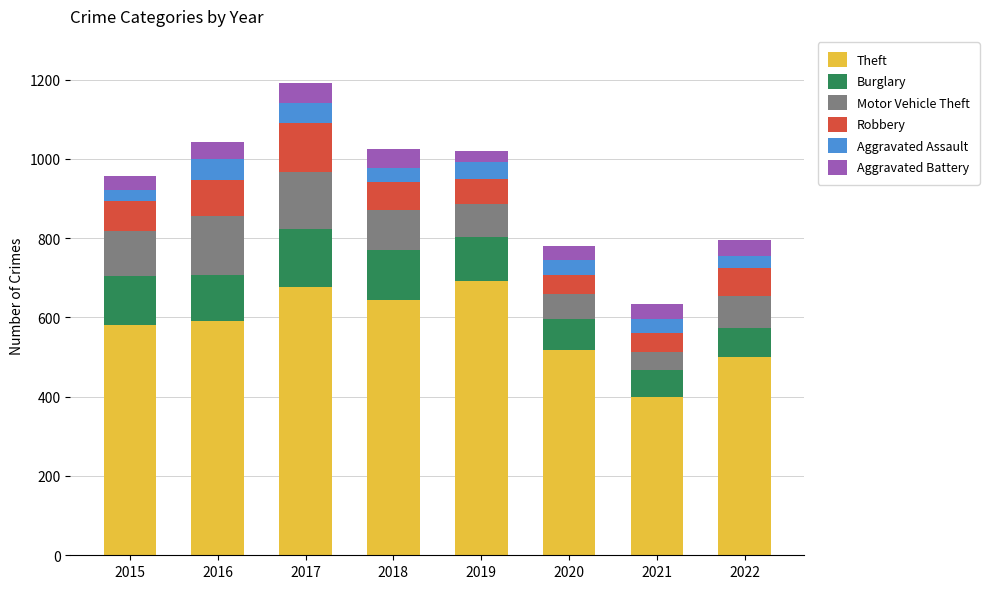

At which label does Theft reach its minimum?

2021